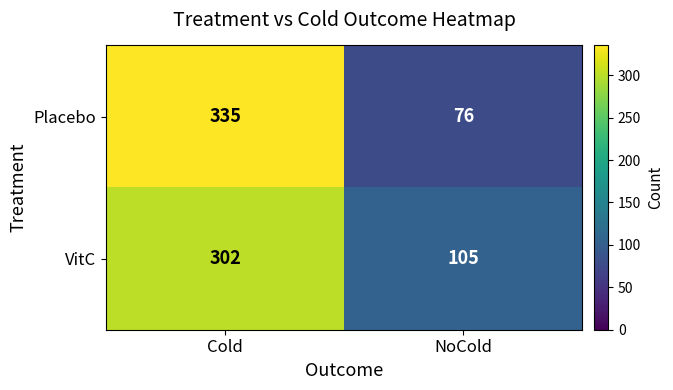

Reading left to right, transcribe all the data shown in this chart.

Placebo: 335	76
VitC: 302	105